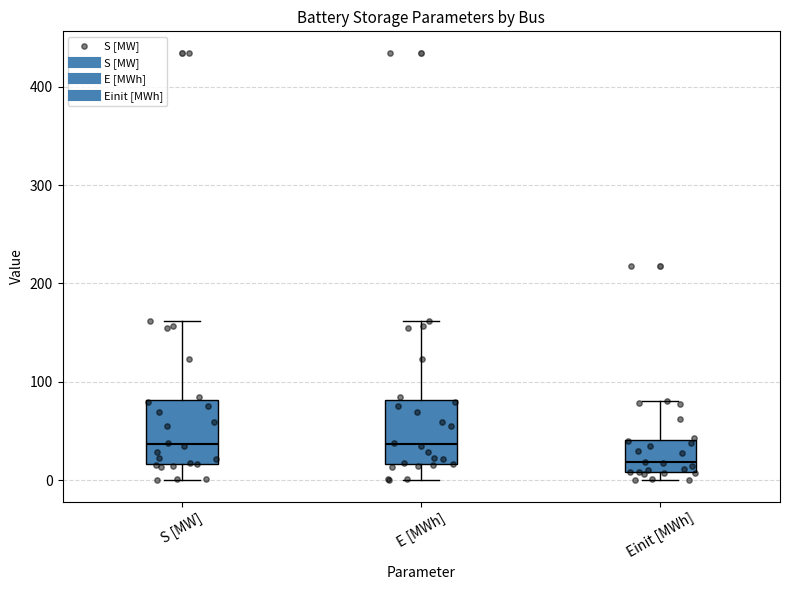

Which box has the lowest median line?

Einit [MWh]